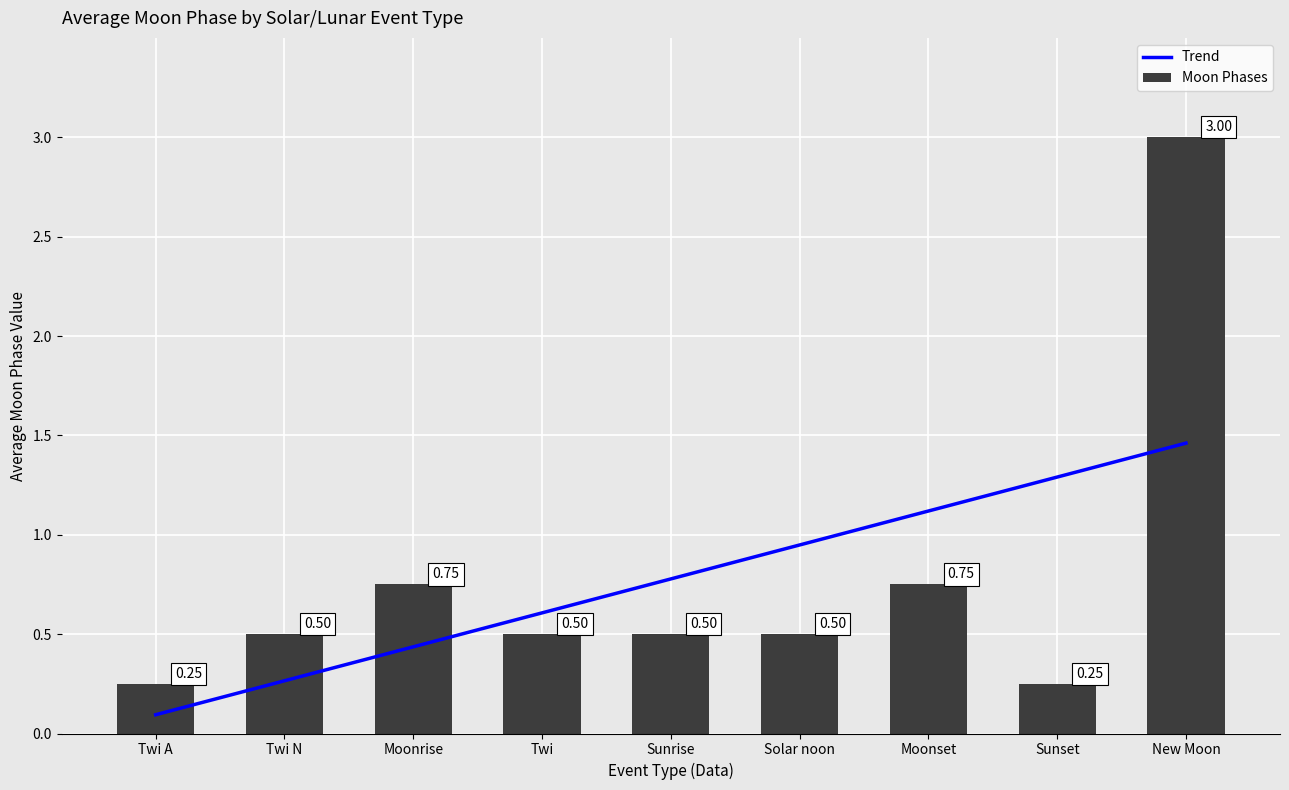

What is the total value across all series at Twi?

1.1